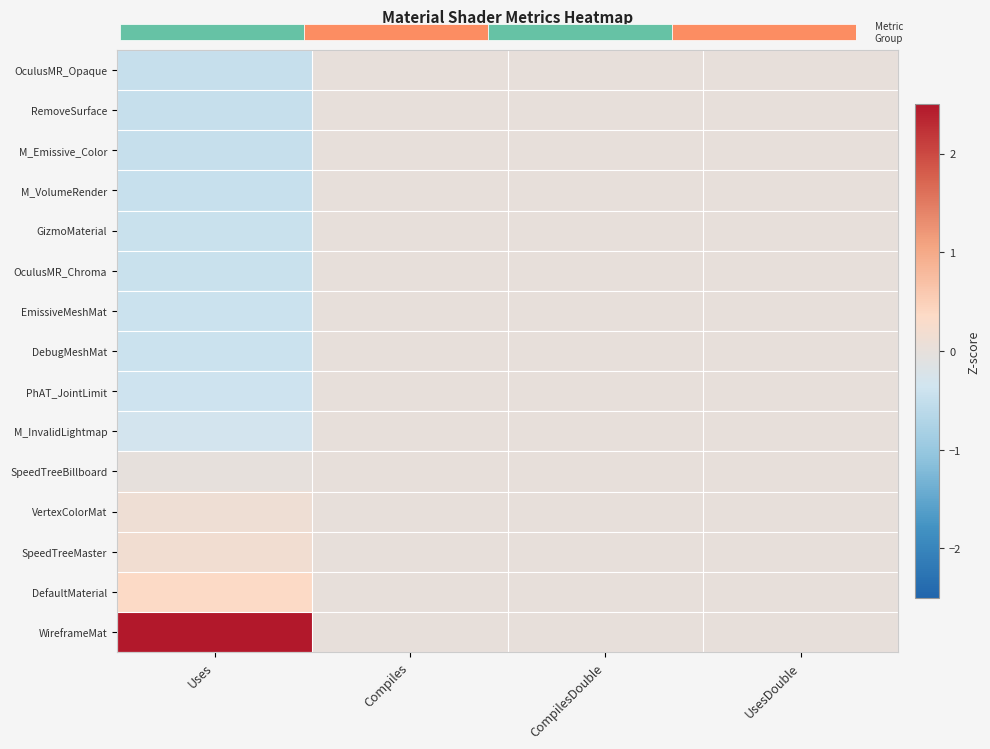

How many distinct data groups are displayed?

15